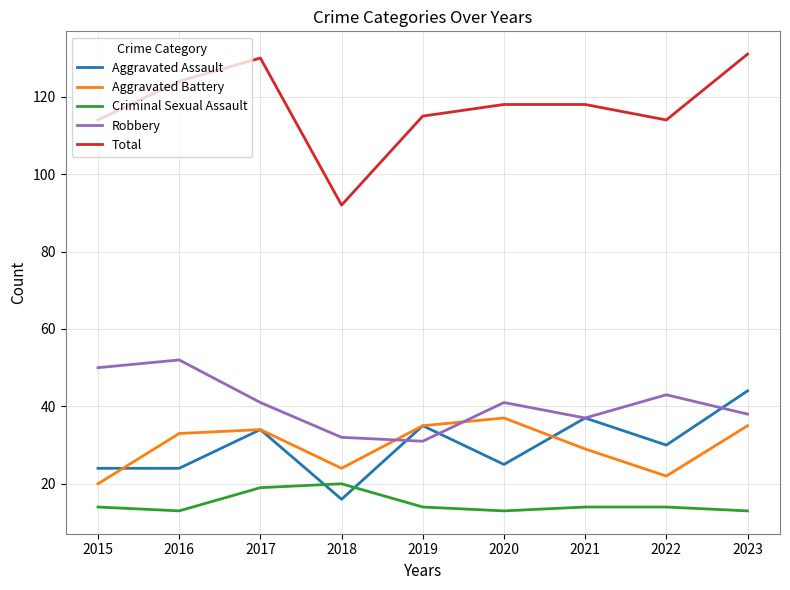

True or false: Aggravated Assault and Total intersect in this chart.

False